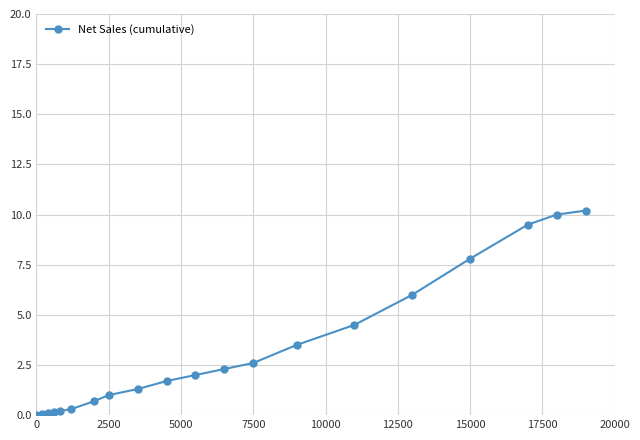

What is the maximum value shown in the chart?

10.2